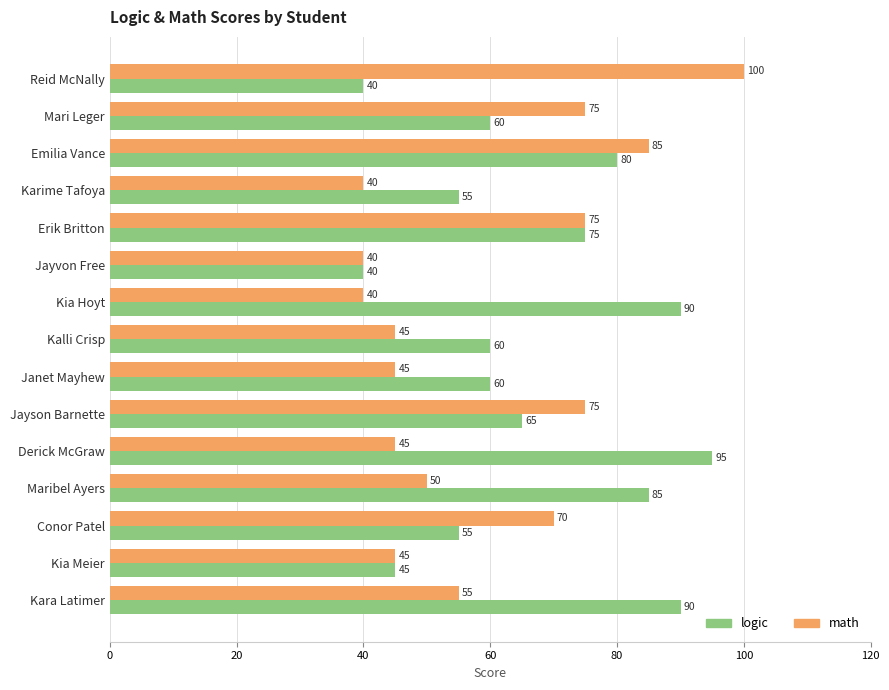

Which series has the largest range (max minus min)?

math